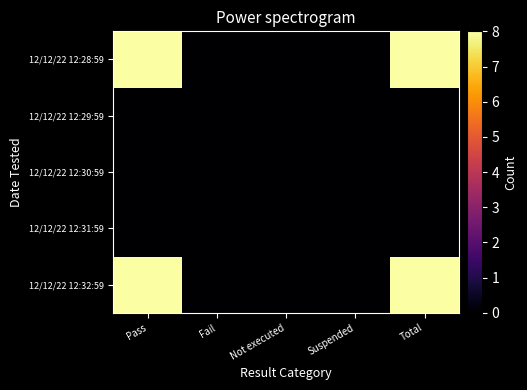

Which series has the largest range (max minus min)?

12/12/22 12:32:59